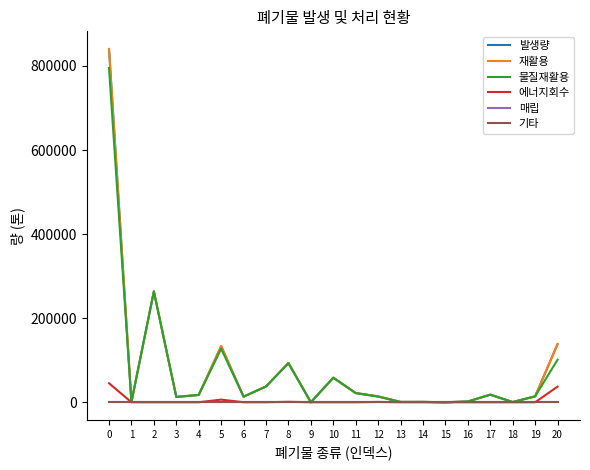

Which series has the largest total across all categories?

발생량